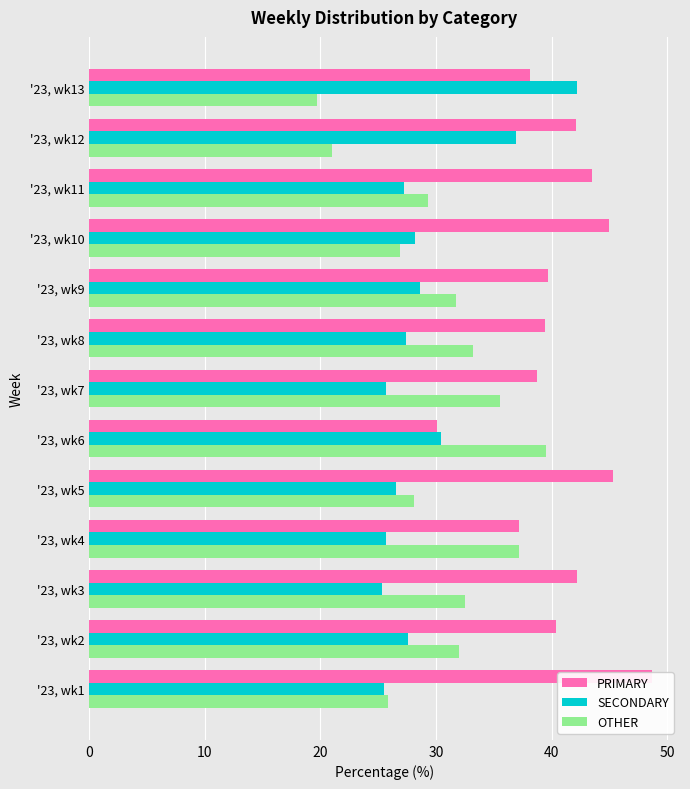

How many data points in PRIMARY are less than 40?

6